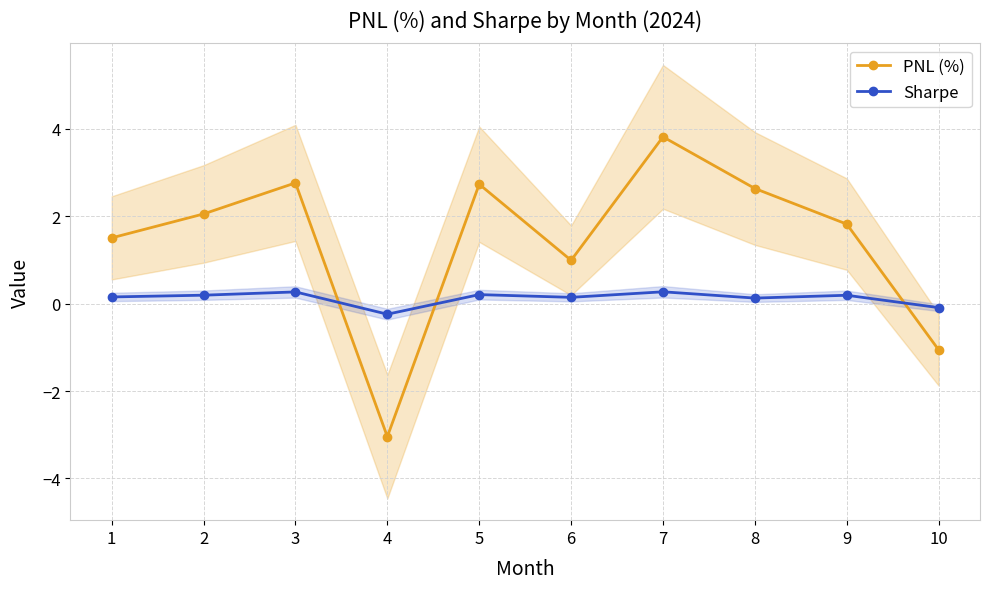

How many positive values does the PNL (%) series have?

8